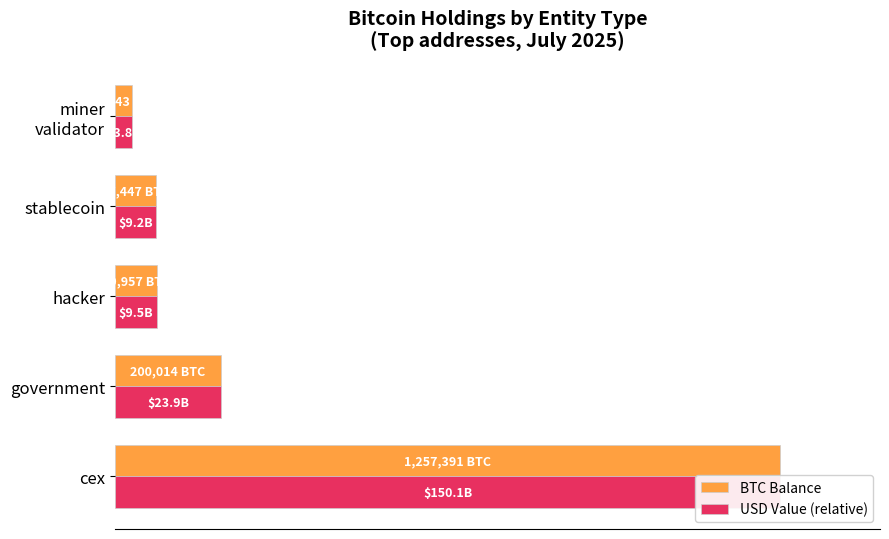

The value of USD Value (relative) at hacker is 2.4. True or false?

False